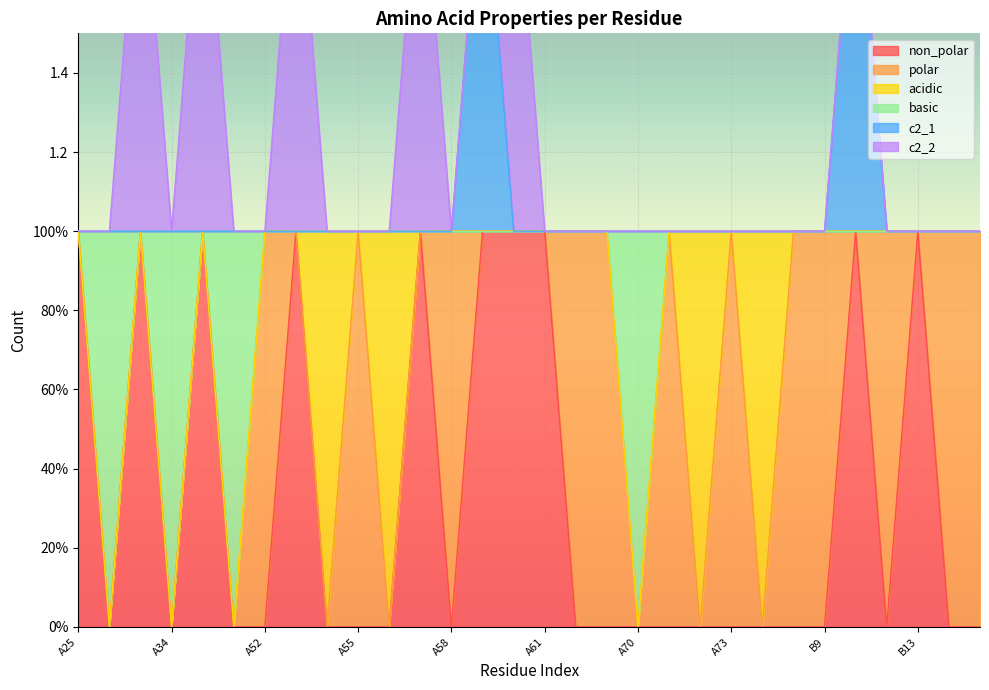

The value of non_polar at A32 is 0. True or false?

False